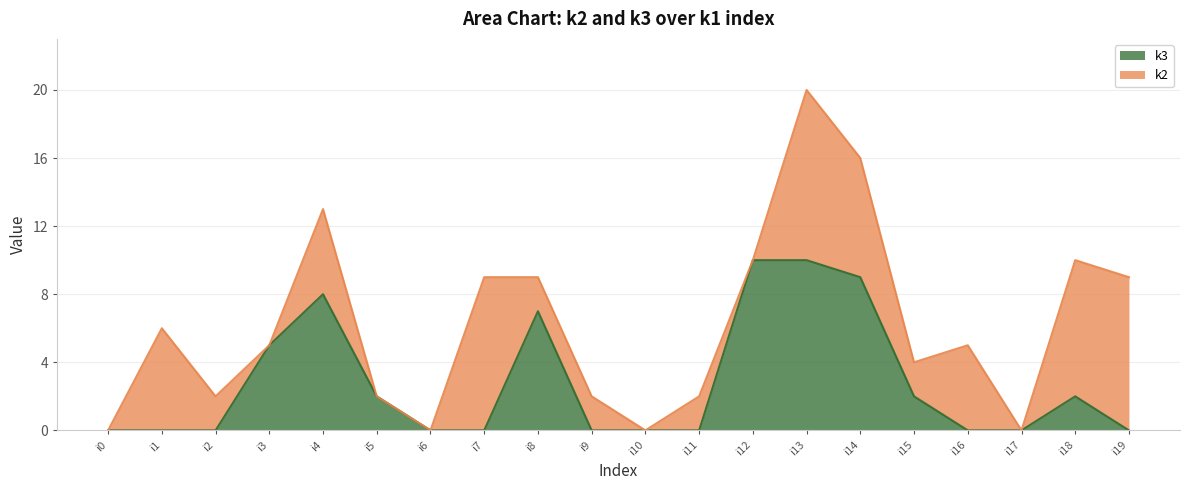

True or false: the data shows 10 at i13.

True